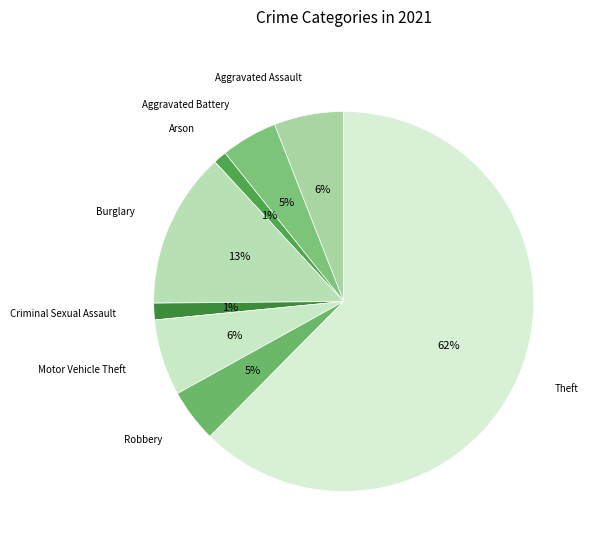

Count the number of slices in the pie.

8